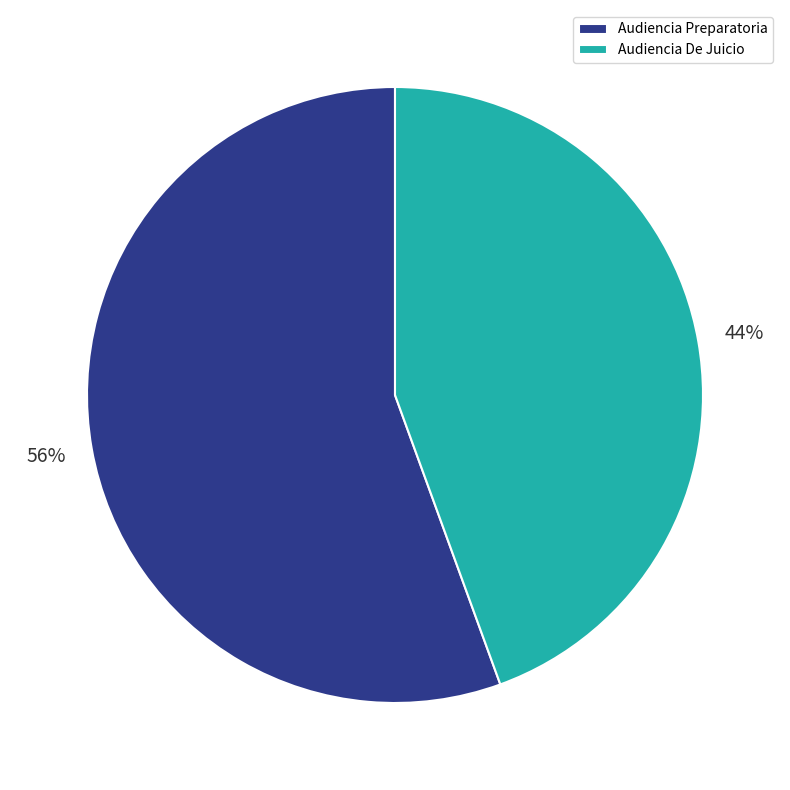

Count the number of slices in the pie.

2